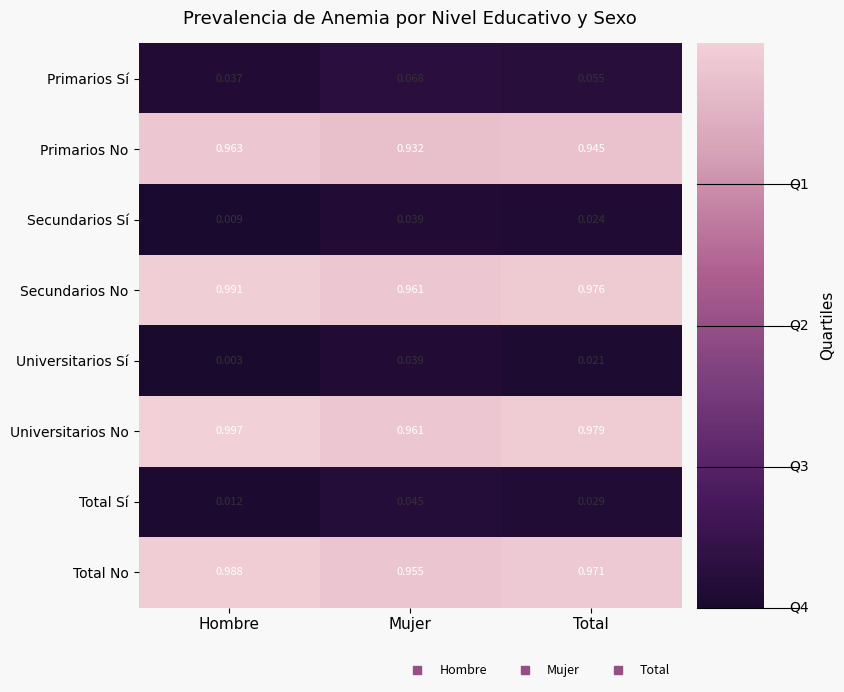

Rank the categories by Total No value from lowest to highest.

Mujer, Total, Hombre